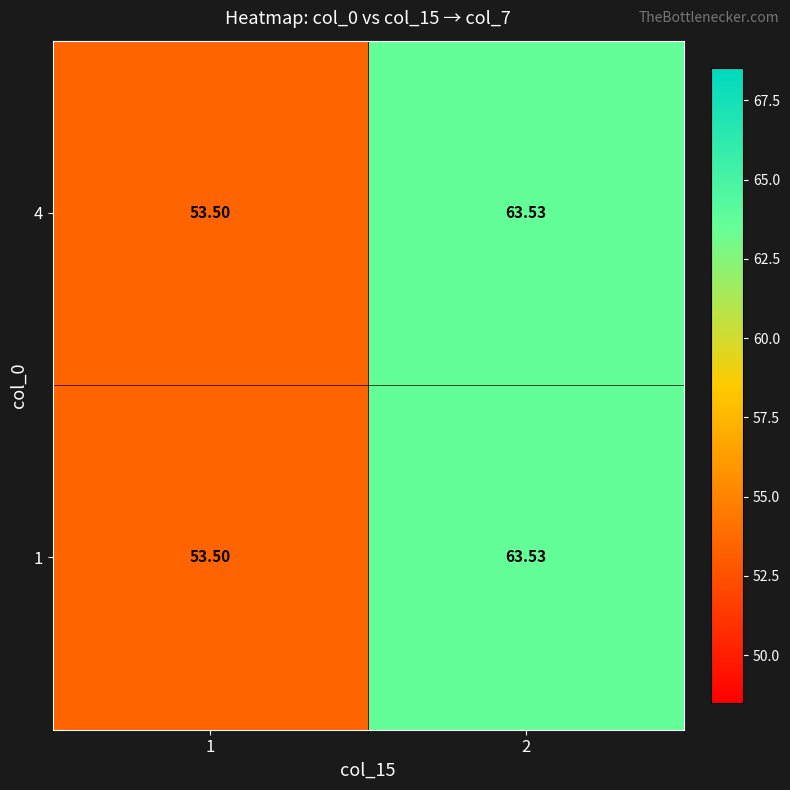

Is the value of 1 at 1 greater than the value of 4 at 2?

No